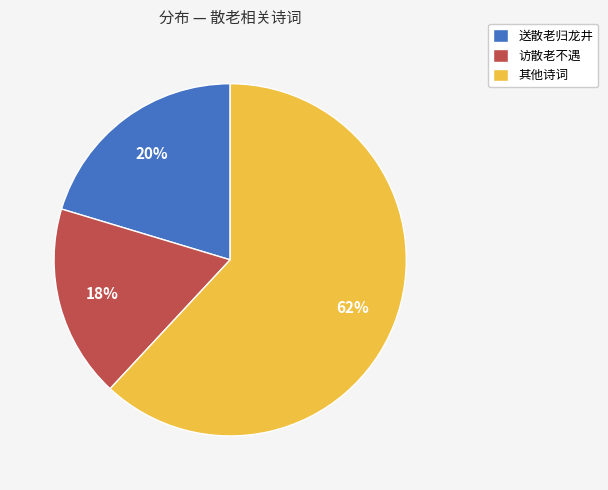

To the nearest percent, what is the difference between the largest and smallest slice percentages?

44%